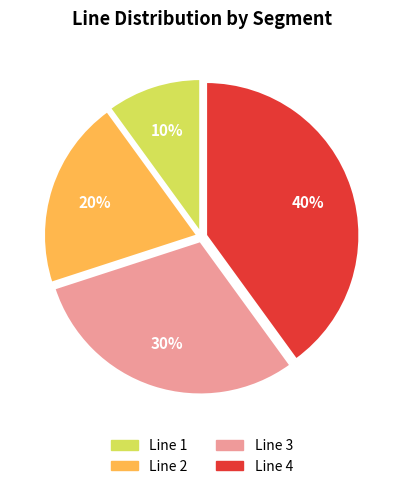

How many segments does this pie chart have?

4